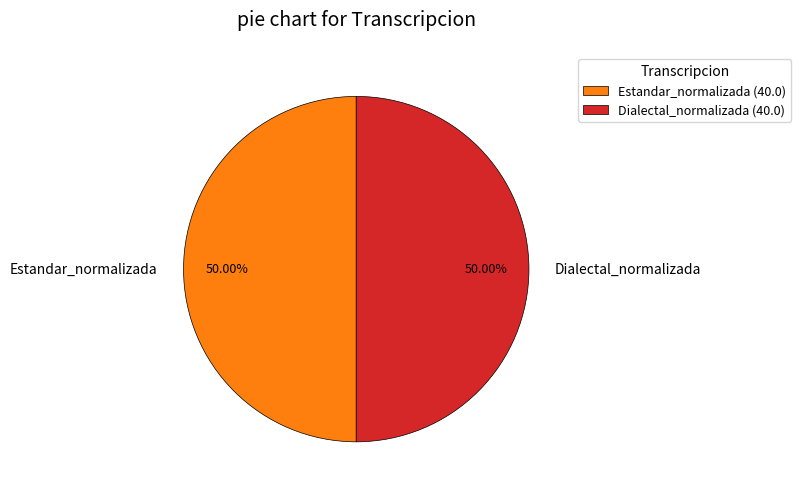

How many slices are in this pie chart?

2